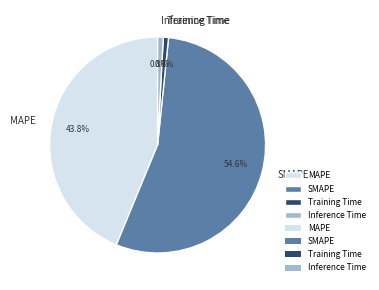

To the nearest percent, what is the difference between the Inference Time and MAPE slice percentages?

43%